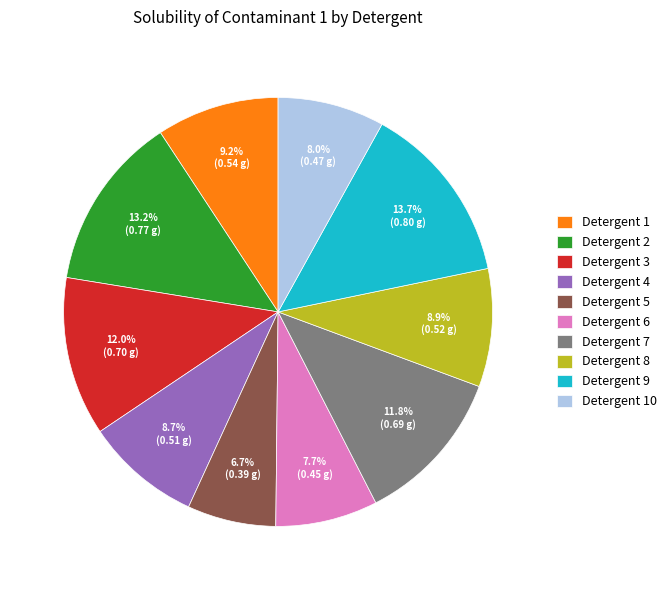

How many segments does this pie chart have?

10